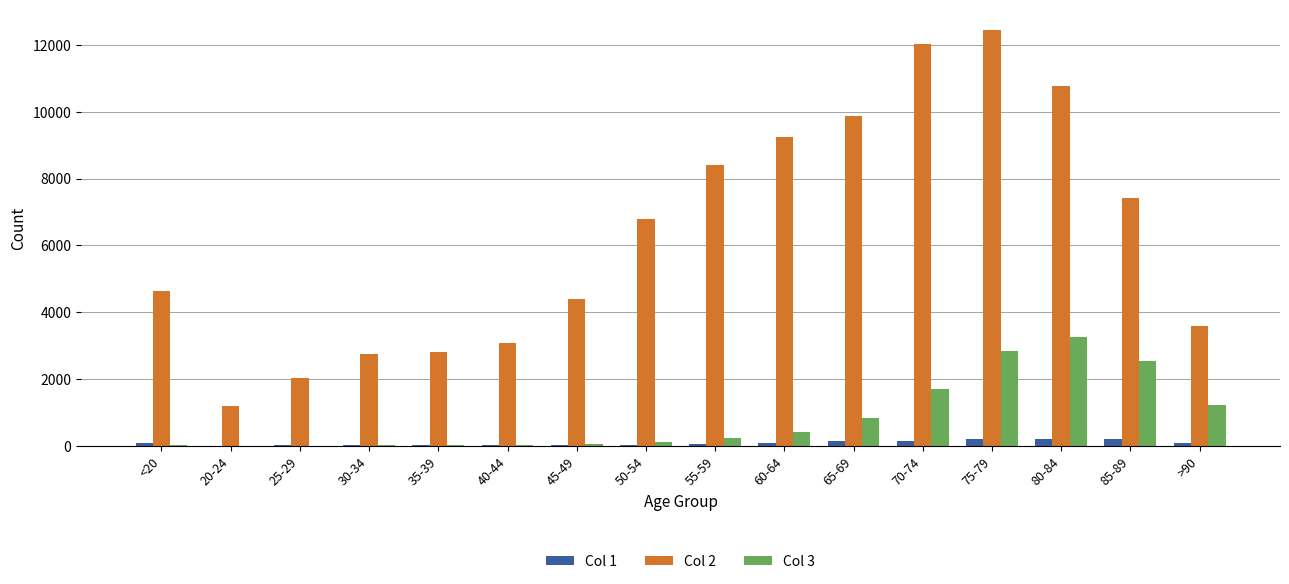

True or false: Col 1 has a value of 17 at 35-39.

True